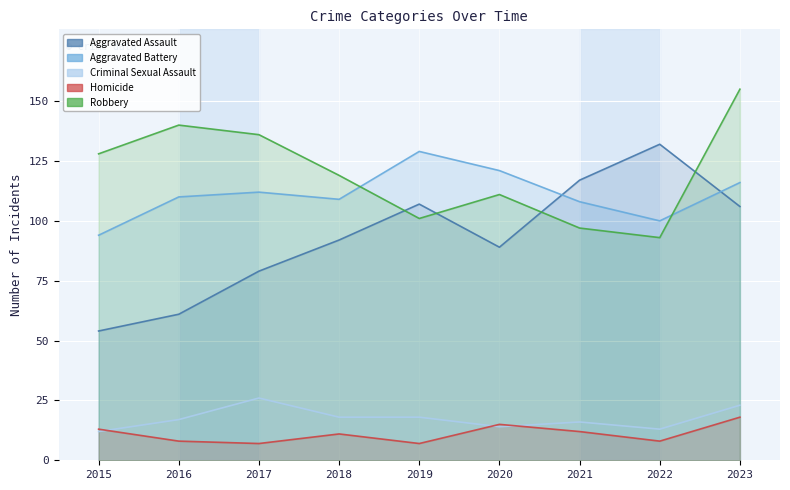

Reading left to right, transcribe all the data shown in this chart.

Aggravated Assault: 2015=54	2016=61	2017=79	2018=92	2019=107	2020=89	2021=117	2022=132	2023=106
Aggravated Battery: 2015=94	2016=110	2017=112	2018=109	2019=129	2020=121	2021=108	2022=100	2023=116
Criminal Sexual Assault: 2015=12	2016=17	2017=26	2018=18	2019=18	2020=14	2021=16	2022=13	2023=23
Homicide: 2015=13	2016=8	2017=7	2018=11	2019=7	2020=15	2021=12	2022=8	2023=18
Robbery: 2015=128	2016=140	2017=136	2018=119	2019=101	2020=111	2021=97	2022=93	2023=155